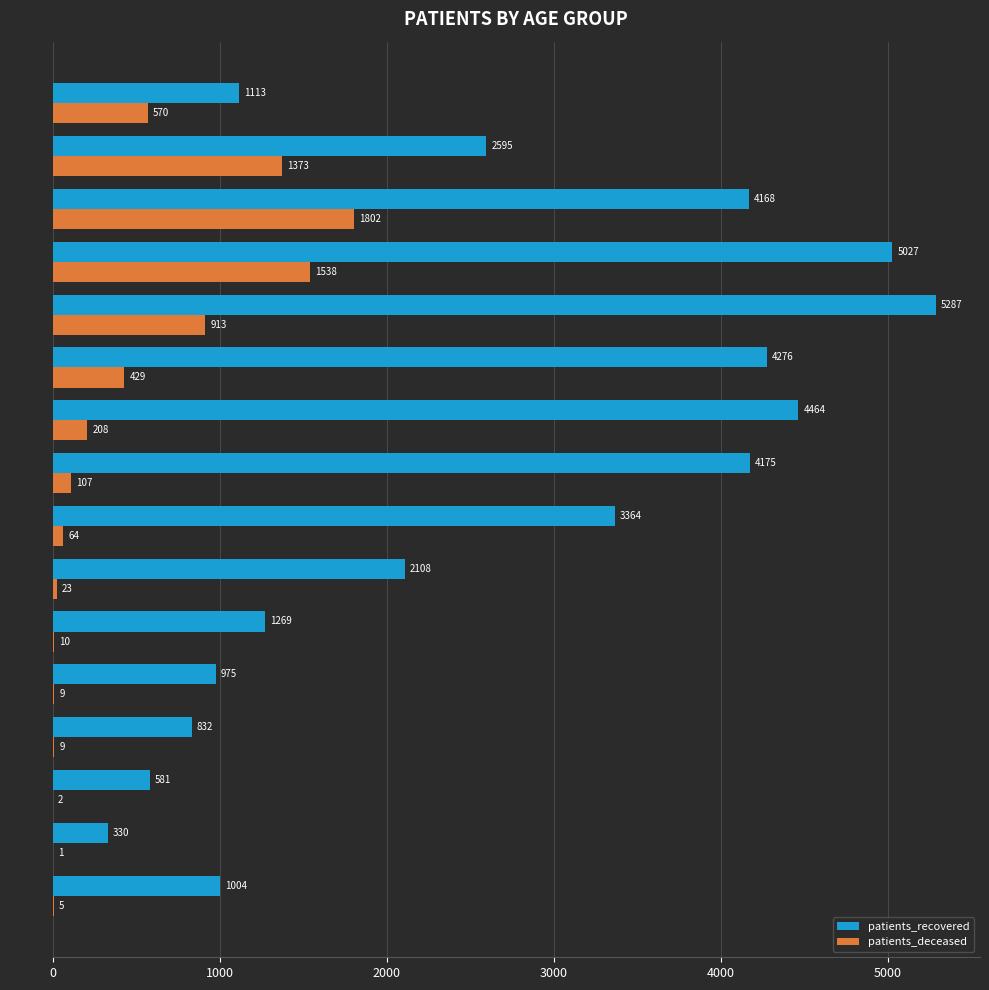

Which series has the largest total across all categories?

patients_recovered